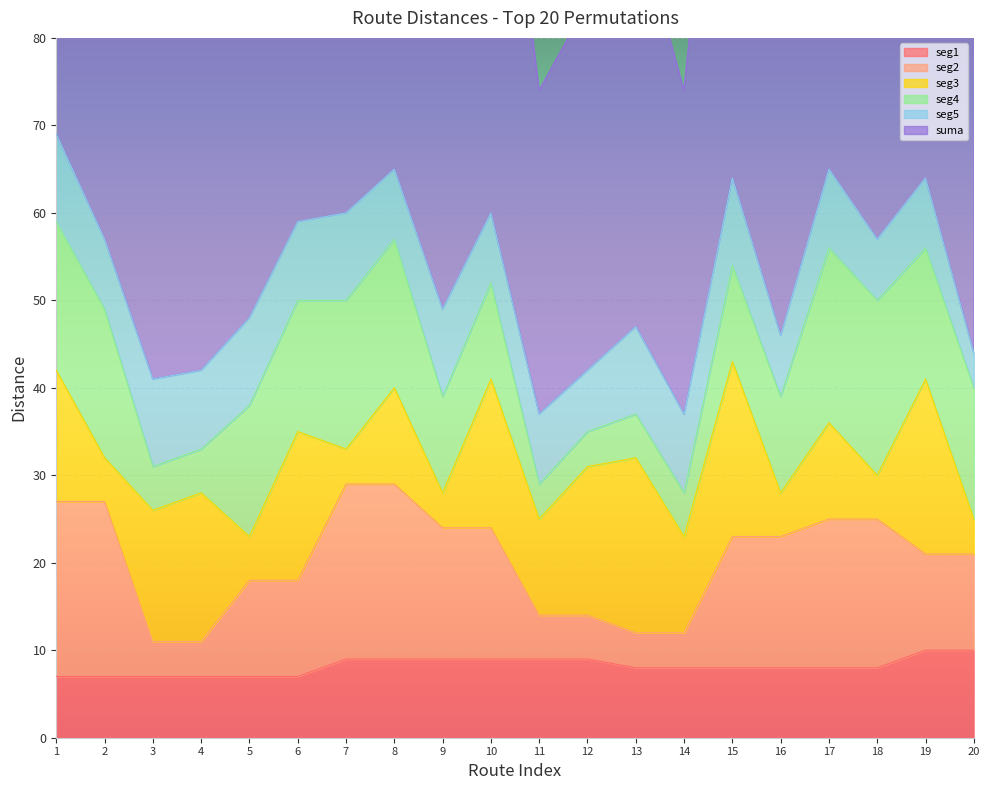

True or false: seg2 has more than 2 interior local peaks.

False